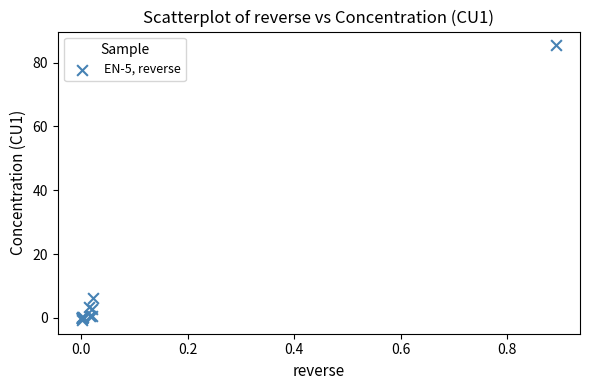

What Y value in the scatter plot is closest to 42?

6.2